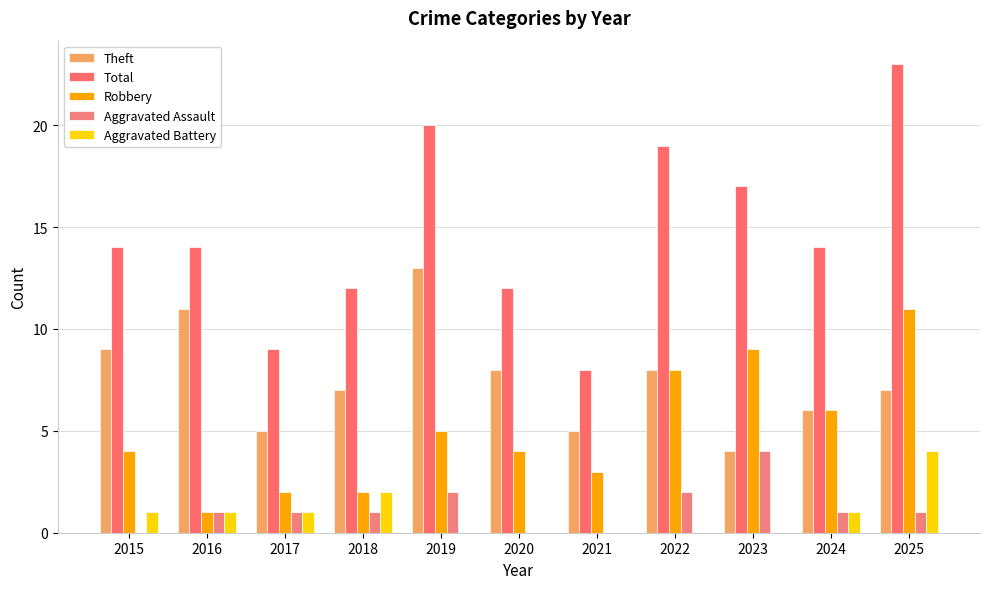

Are the bars horizontal?

No